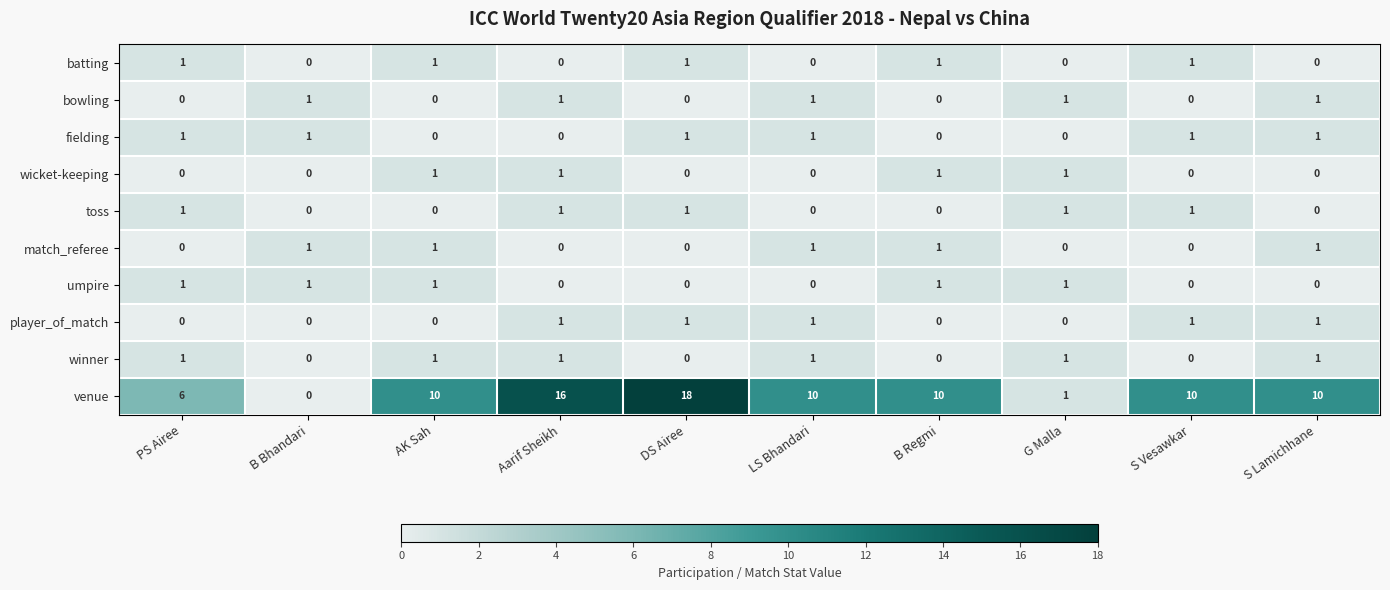

Which series has the largest range (max minus min)?

venue